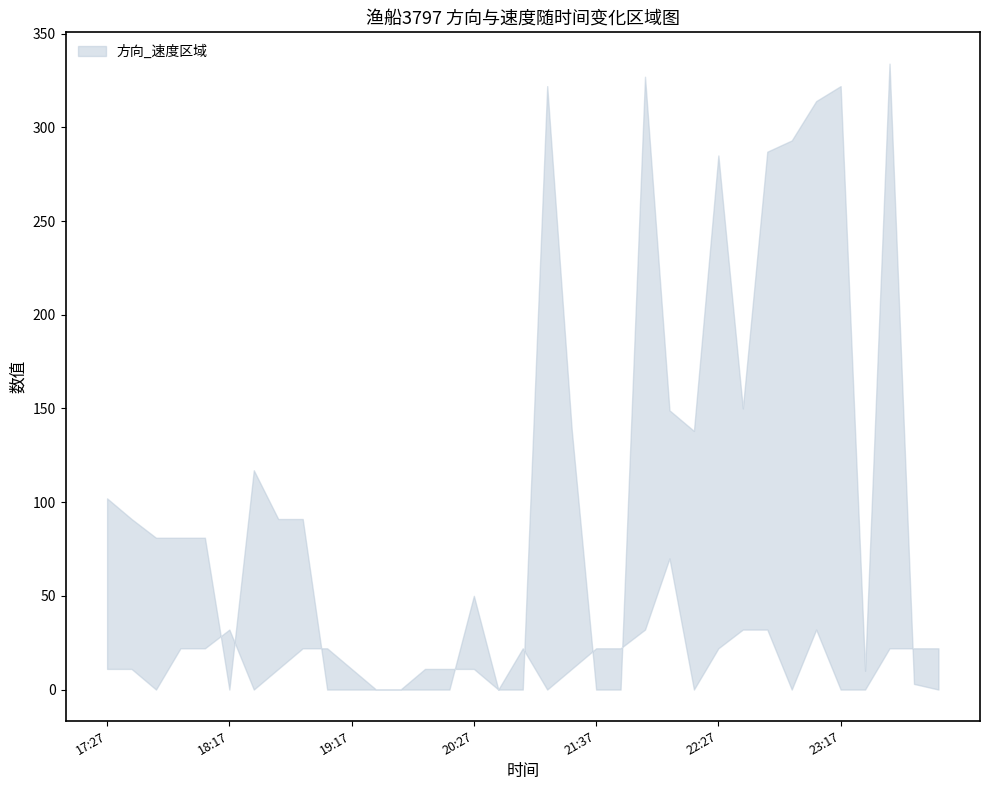

Which has a higher value, 21:37 or 21:47?

21:37